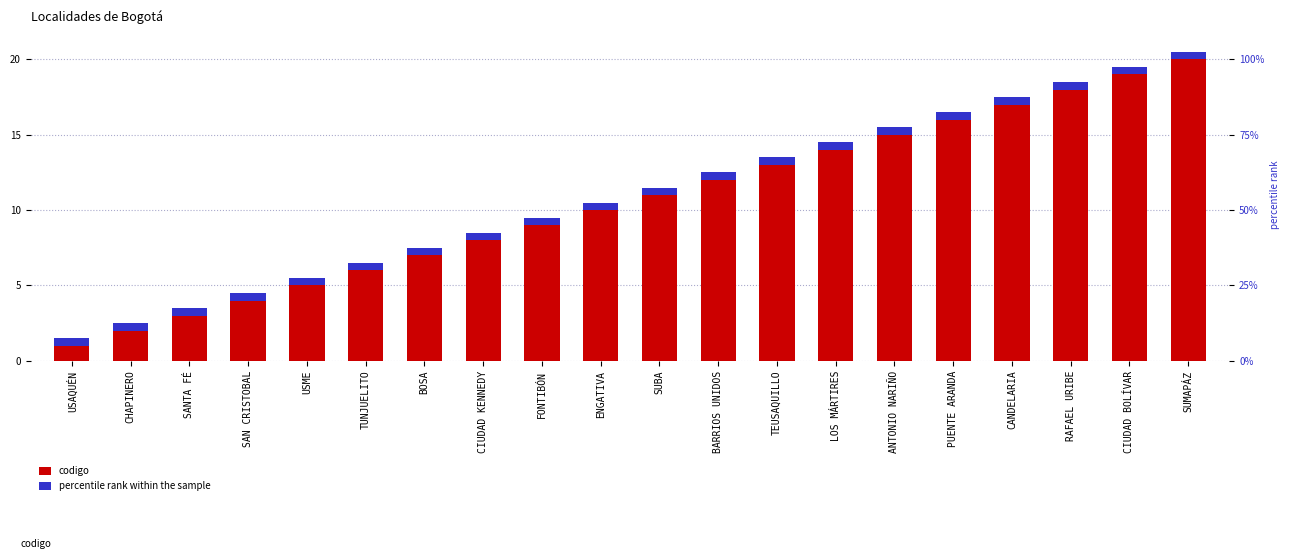

Which category has the lowest value in the codigo series?

USAQUÉN